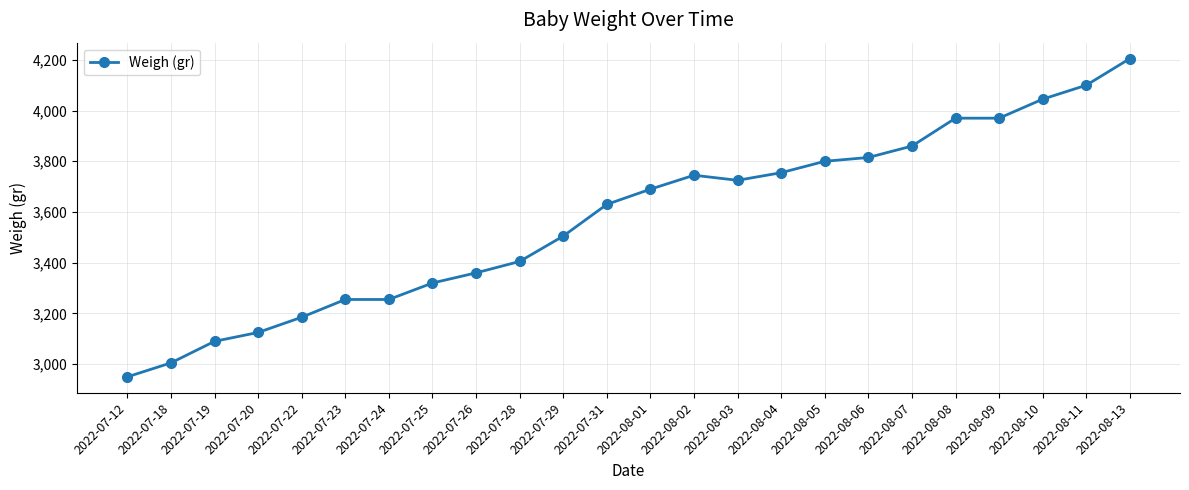

How many values are below 3690?

12